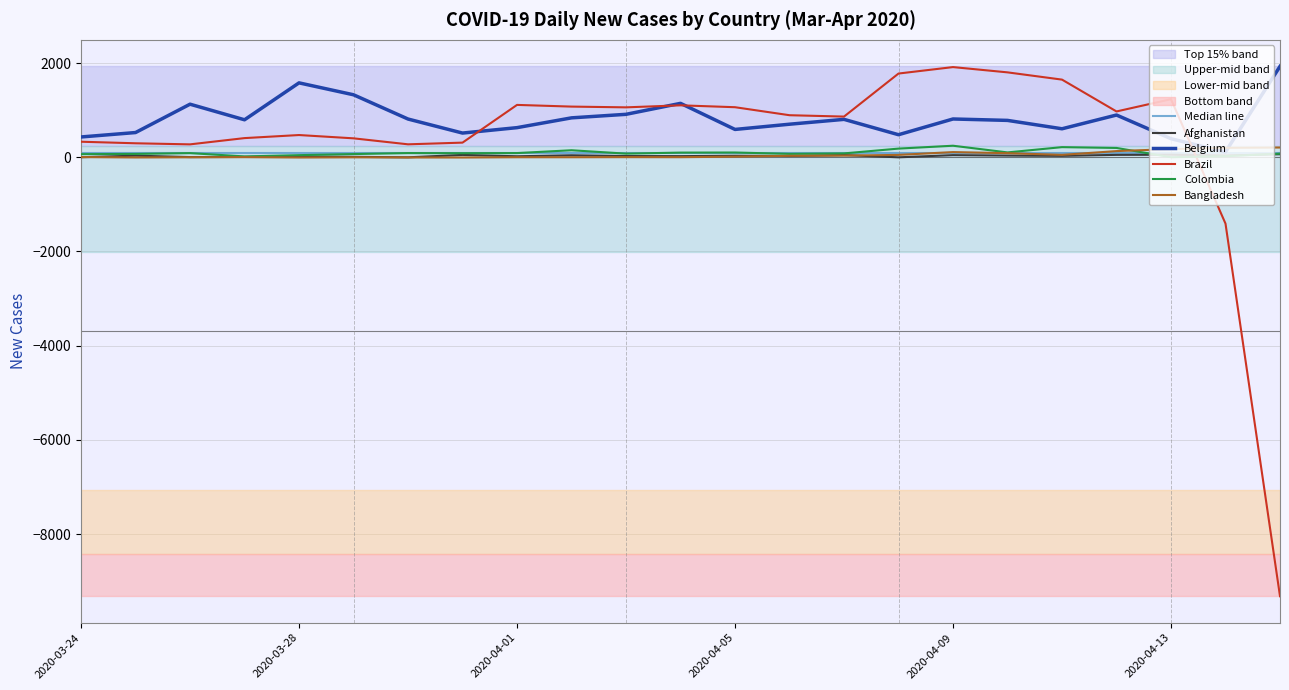

What is the lowest value of the Brazil series?

-9321